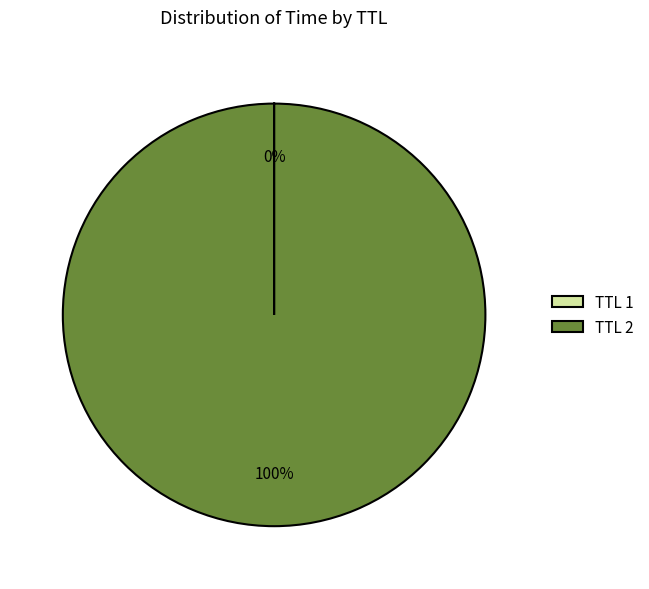

To the nearest percent, what is the average slice percentage?

50%